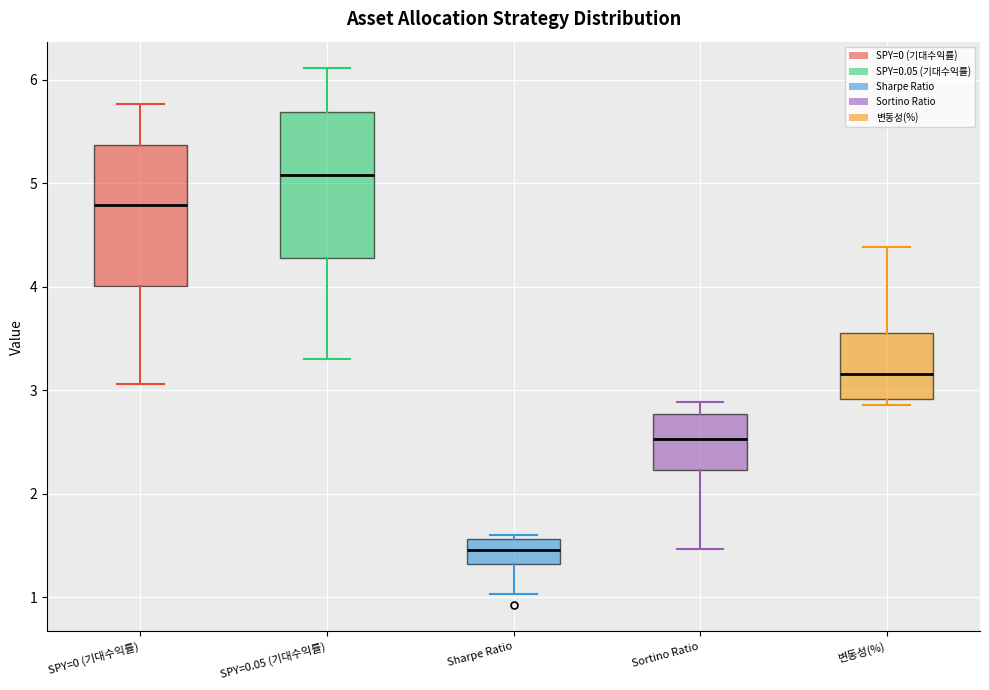

Which box has the lowest median line?

Sharpe Ratio